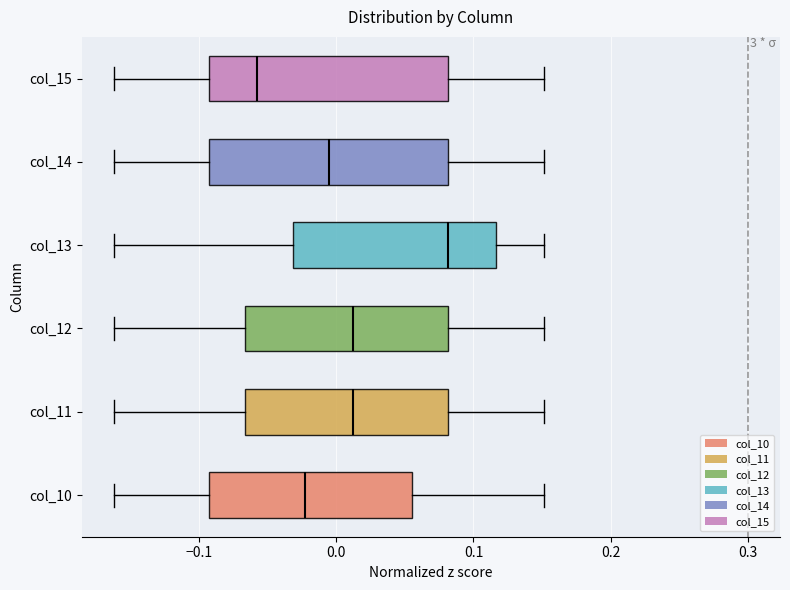

Reading bottom to top, transcribe this box plot: for each box, give where its median line is, the range the box spans, and where its two whiskers end, as read against the x-axis. The values are not printed on the chart, so give them approximately, as read against the axis.

col_10: median -0.02, box -0.09 to 0.06, whiskers -0.16 to 0.15
col_11: median 0.01, box -0.07 to 0.08, whiskers -0.16 to 0.15
col_12: median 0.01, box -0.07 to 0.08, whiskers -0.16 to 0.15
col_13: median 0.08, box -0.03 to 0.12, whiskers -0.16 to 0.15
col_14: median -0.01, box -0.09 to 0.08, whiskers -0.16 to 0.15
col_15: median -0.06, box -0.09 to 0.08, whiskers -0.16 to 0.15